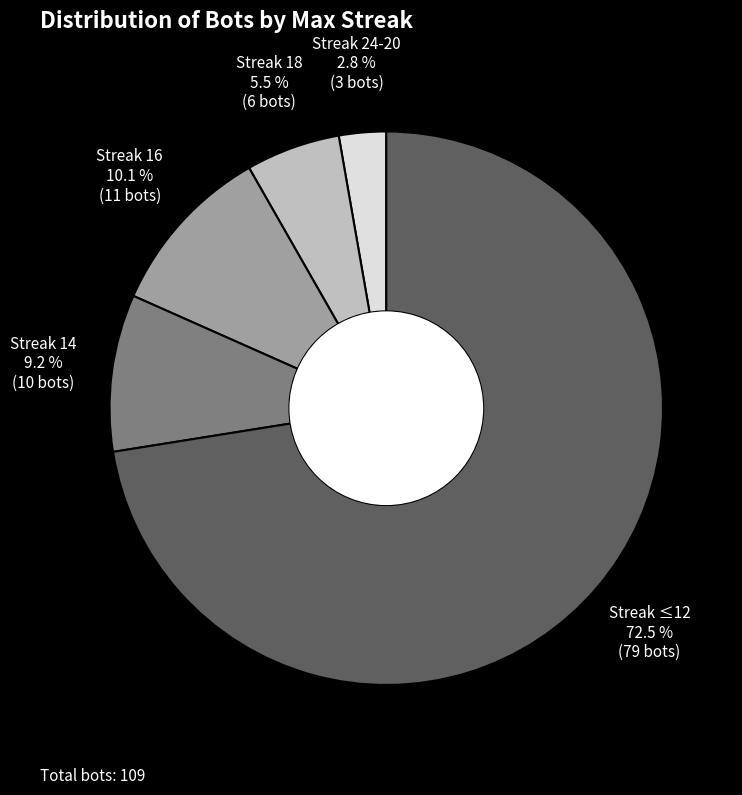

Which category has the smallest portion of the pie?

Streak 24-20